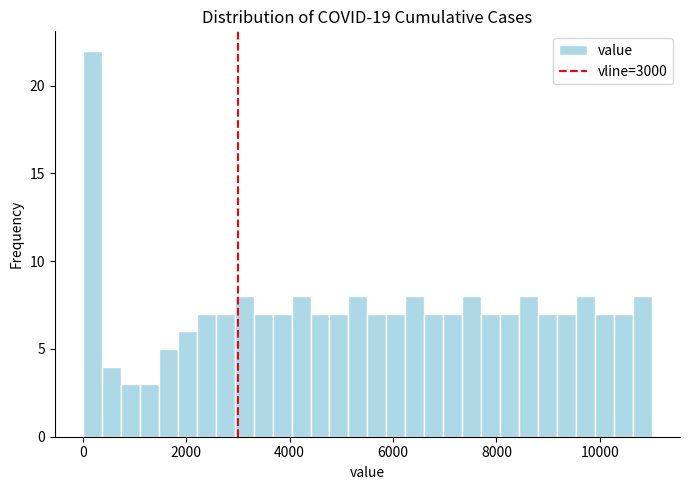

Around what value on the x-axis is the tallest bar? Give the approximate position of its centre, as read against the axis.

200